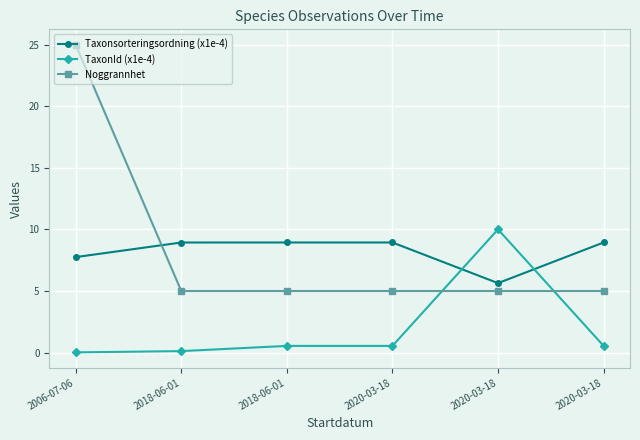

How many lines are shown in the chart?

3